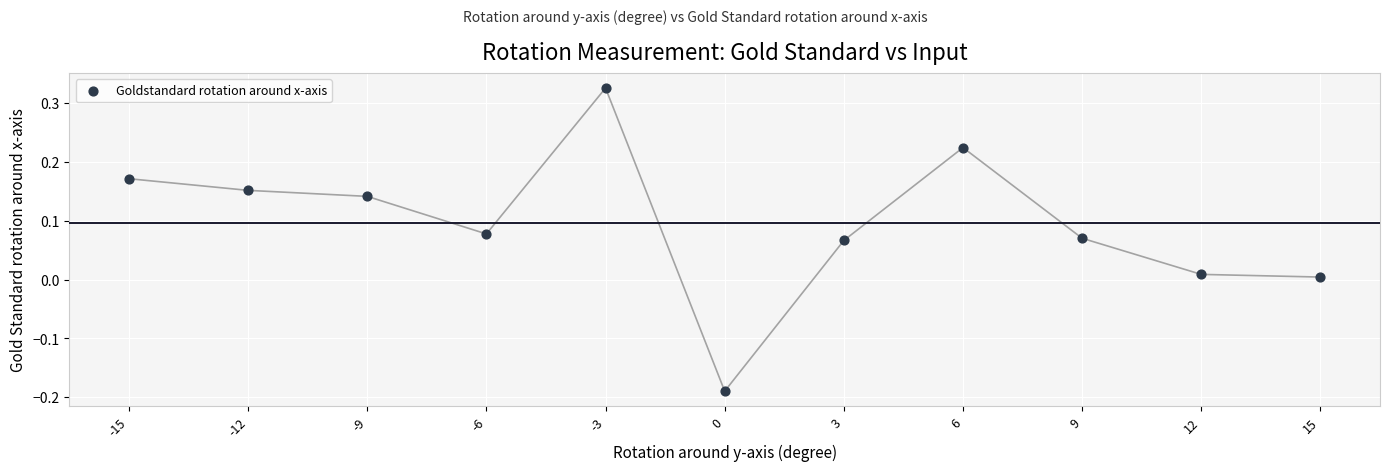

What is the range of X values (max minus min)?

30.0